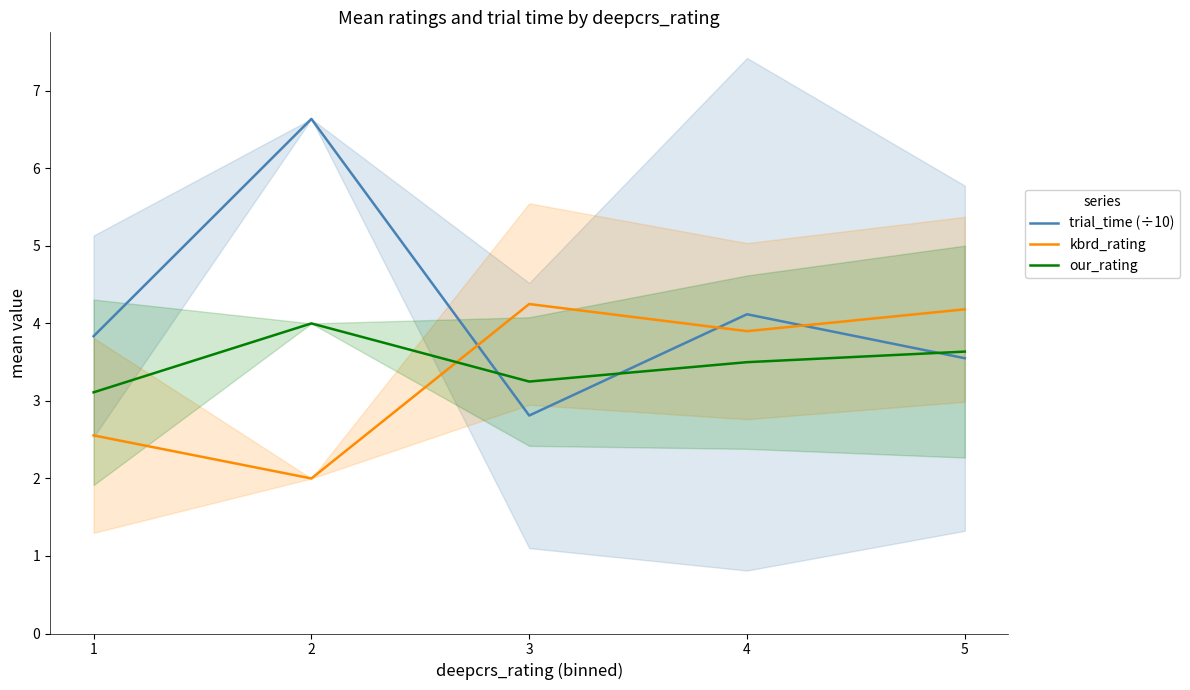

What is the minimum value shown in the chart?

2.0